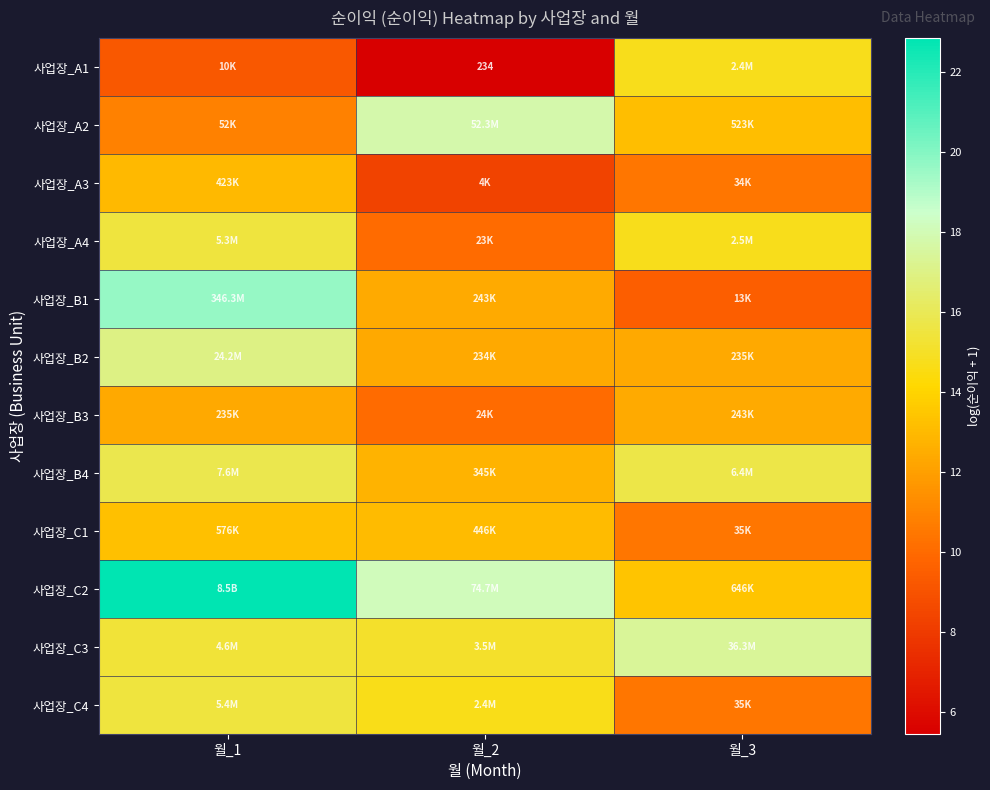

Which series has the largest total across all categories?

사업장_C2